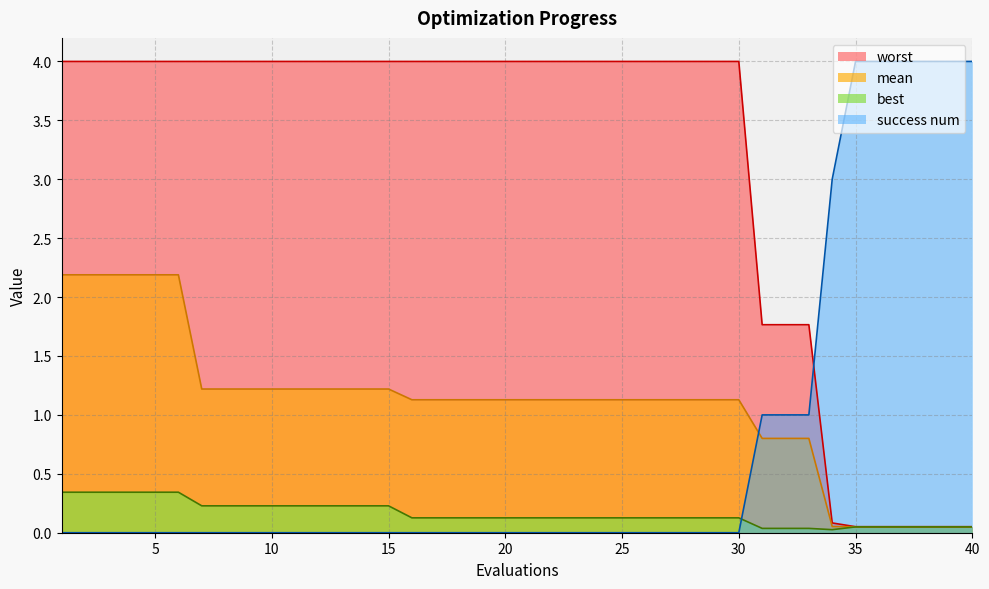

Where does the mean series first go above 1?

1